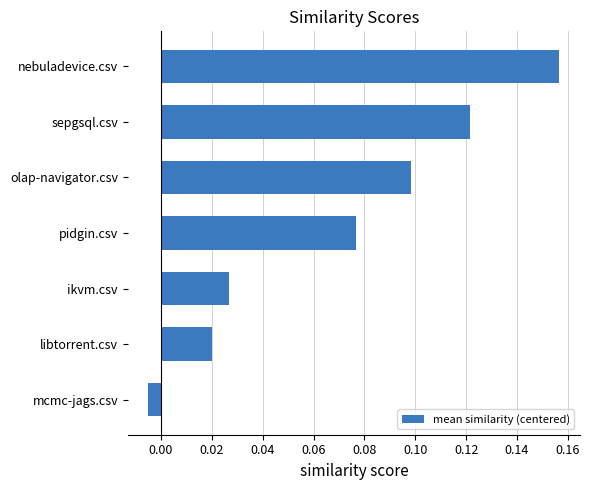

At which category does the chart reach its peak across all series?

nebuladevice.csv